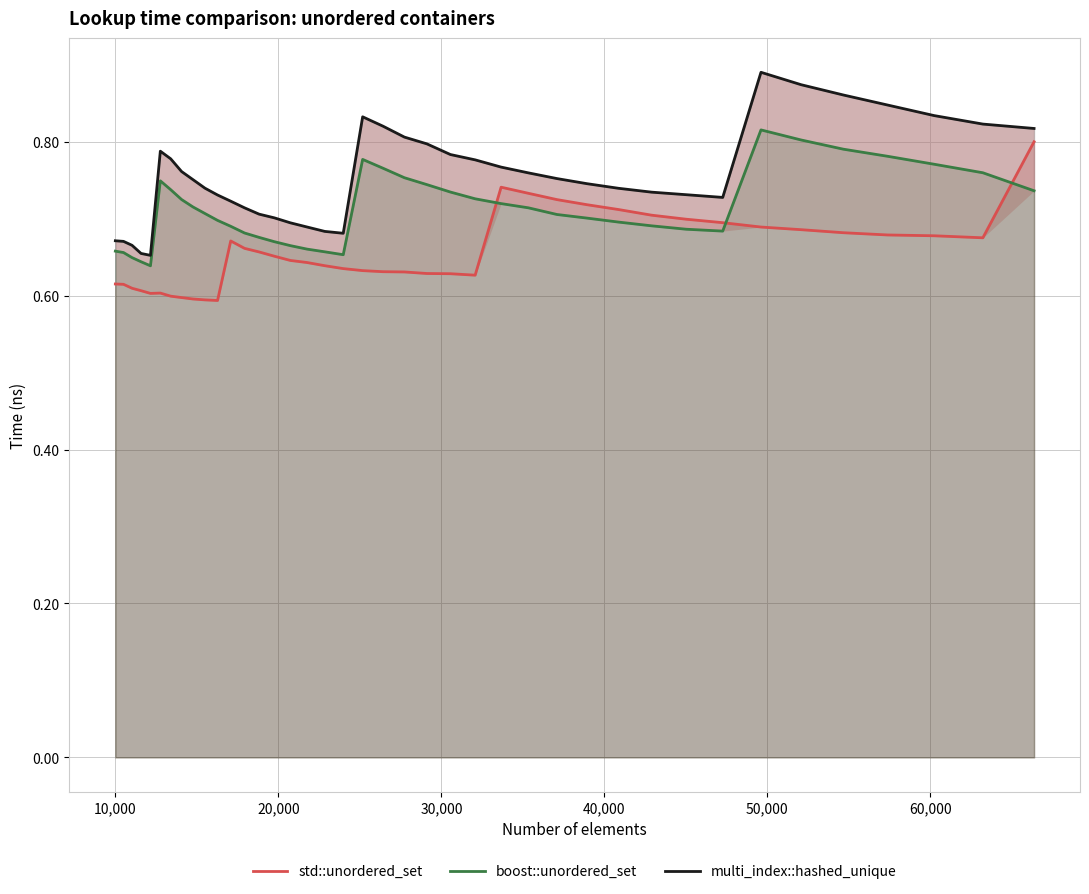

True or false: multi_index::hashed_unique and boost::unordered_set cross at least once.

False